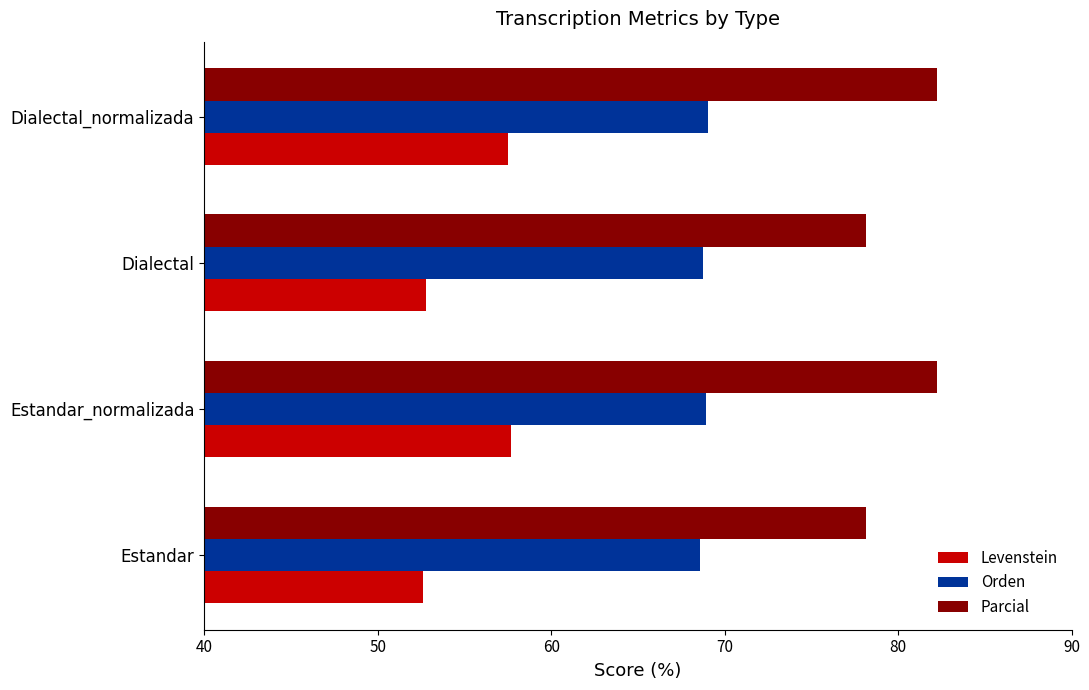

What is the spread (max minus min) of values at Dialectal?

25.4